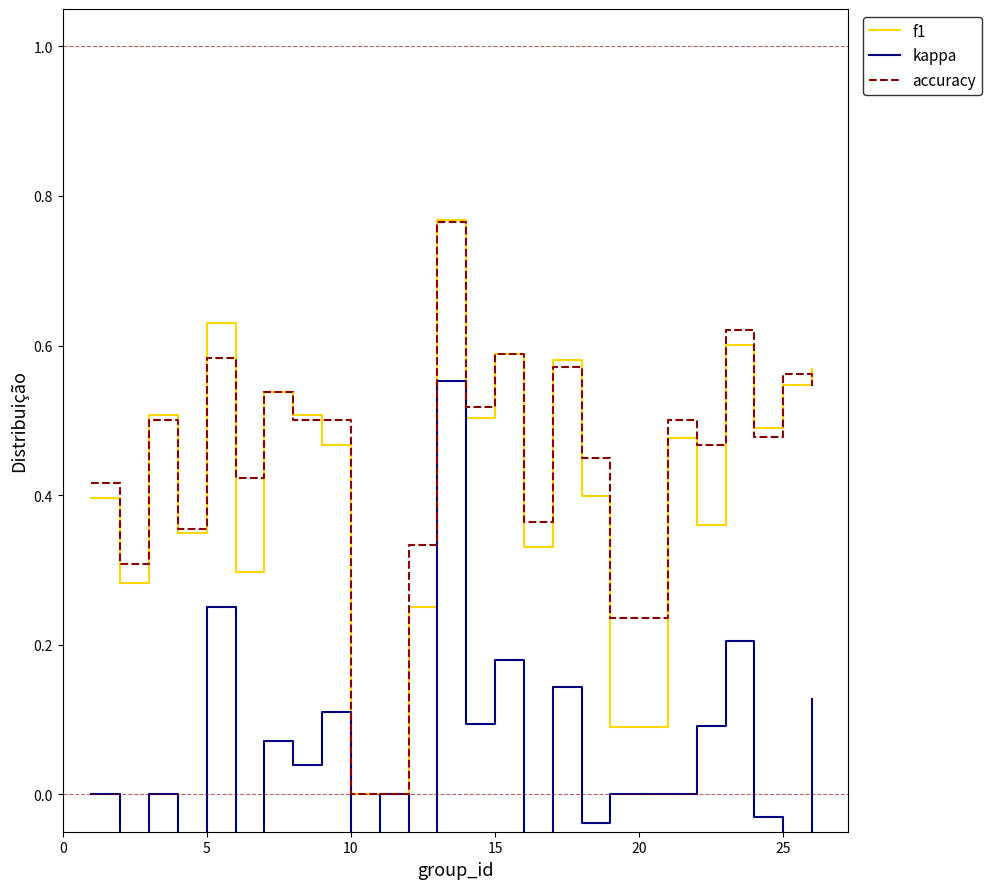

Is it true that accuracy equals 0.0 at 10?

True